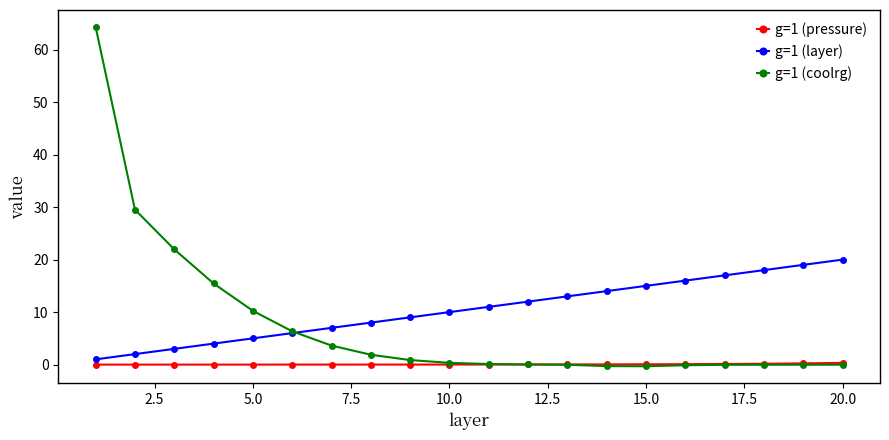

Which series has the largest range (max minus min)?

g=1 (coolrg)